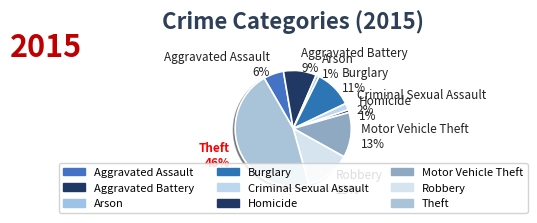

Combined, do Aggravated Assault 6% and Robbery 13% account for over 50%?

No